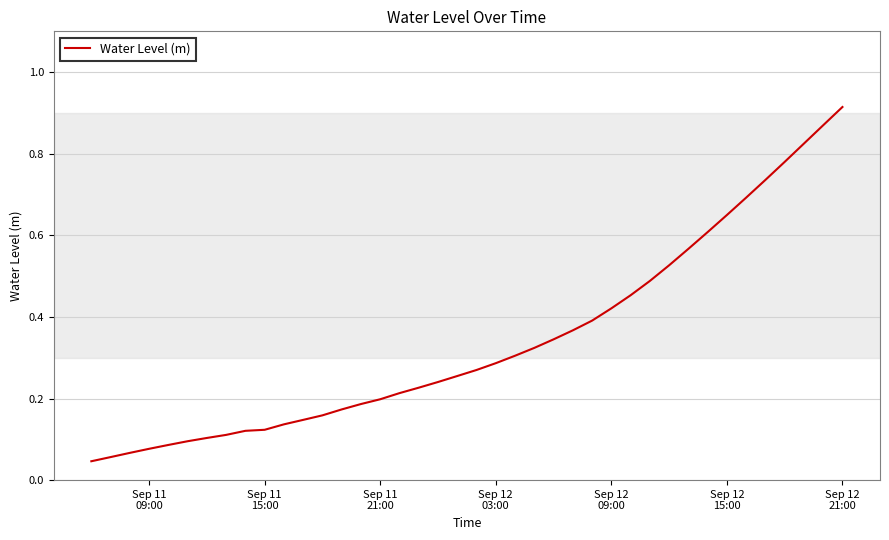

Is this an area chart (filled region under the line)?

No